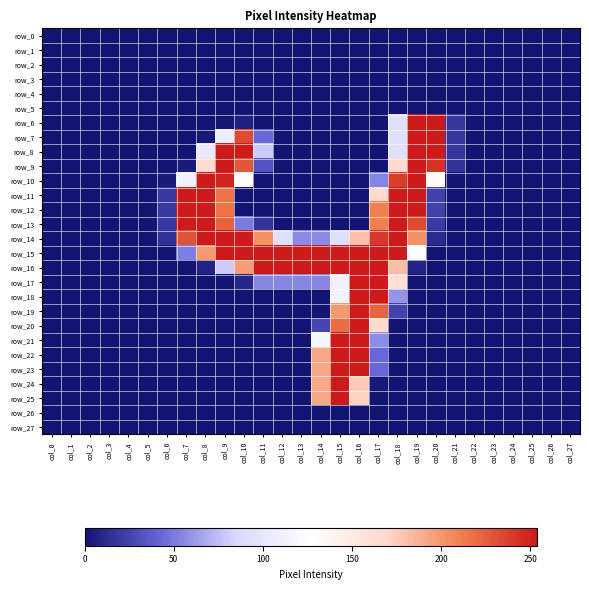

At which label does row_7 reach its peak?

col_19